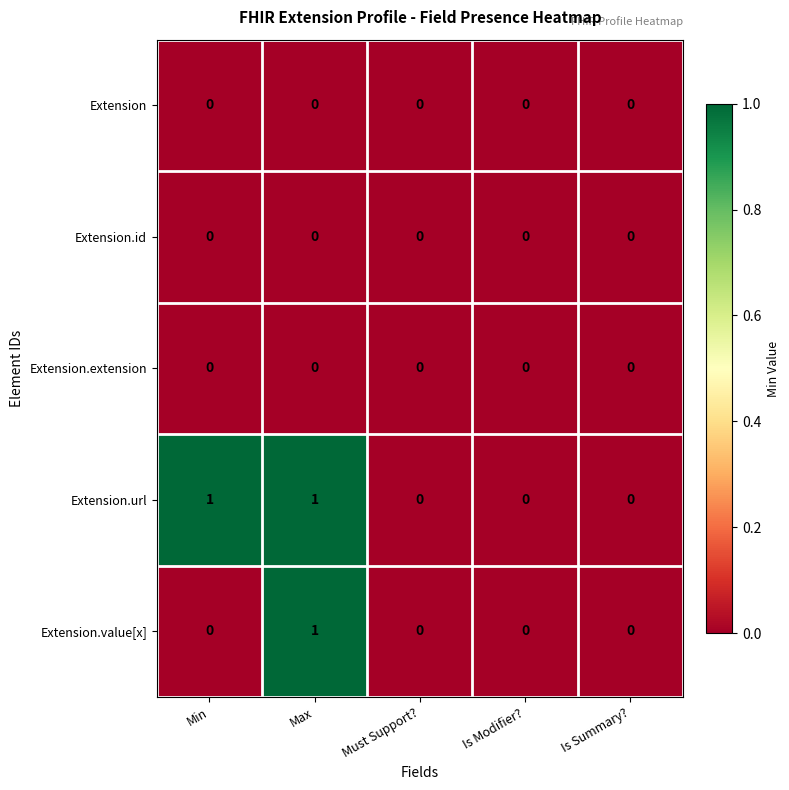

Count the number of categories in the chart.

5